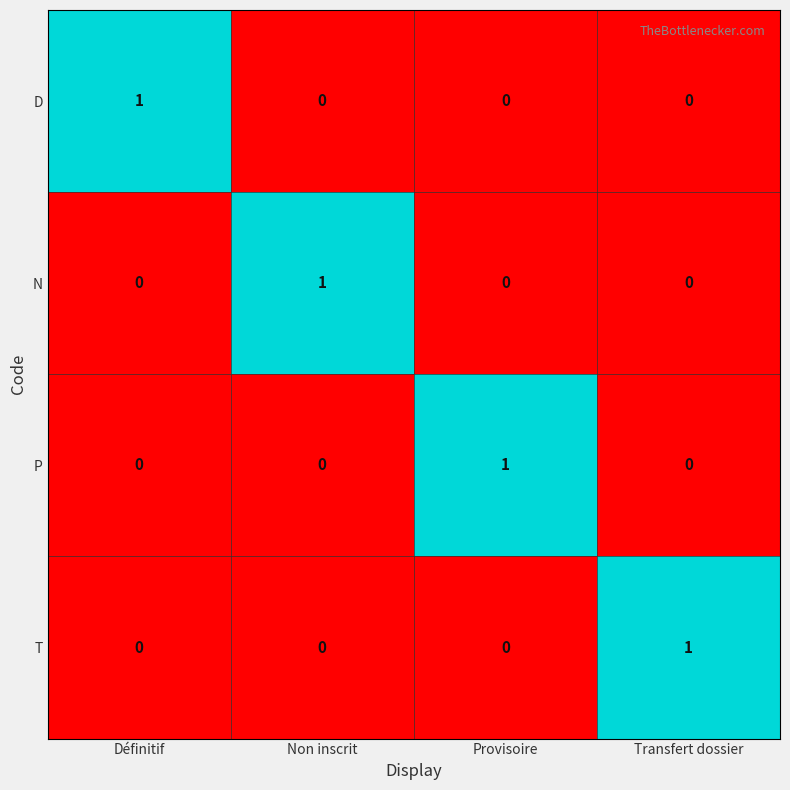

At how many categories does at least one series exceed 0?

4